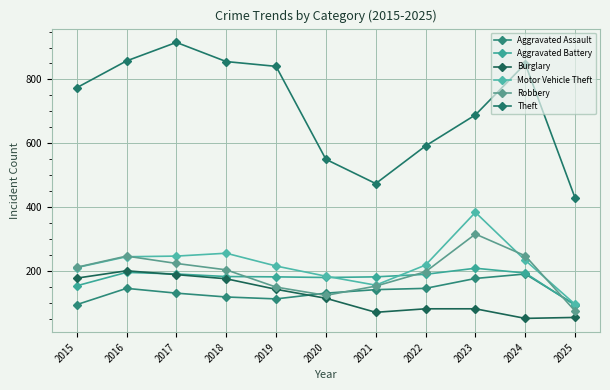

Read the Aggravated Battery value at 2018.

183